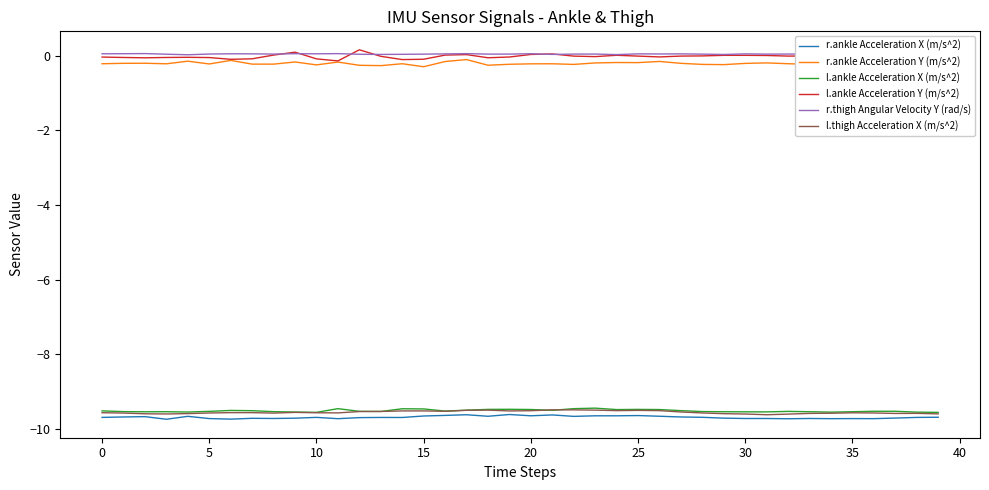

What is the difference between the second highest and second lowest values in the r.ankle Acceleration X (m/s^2) series?

0.1